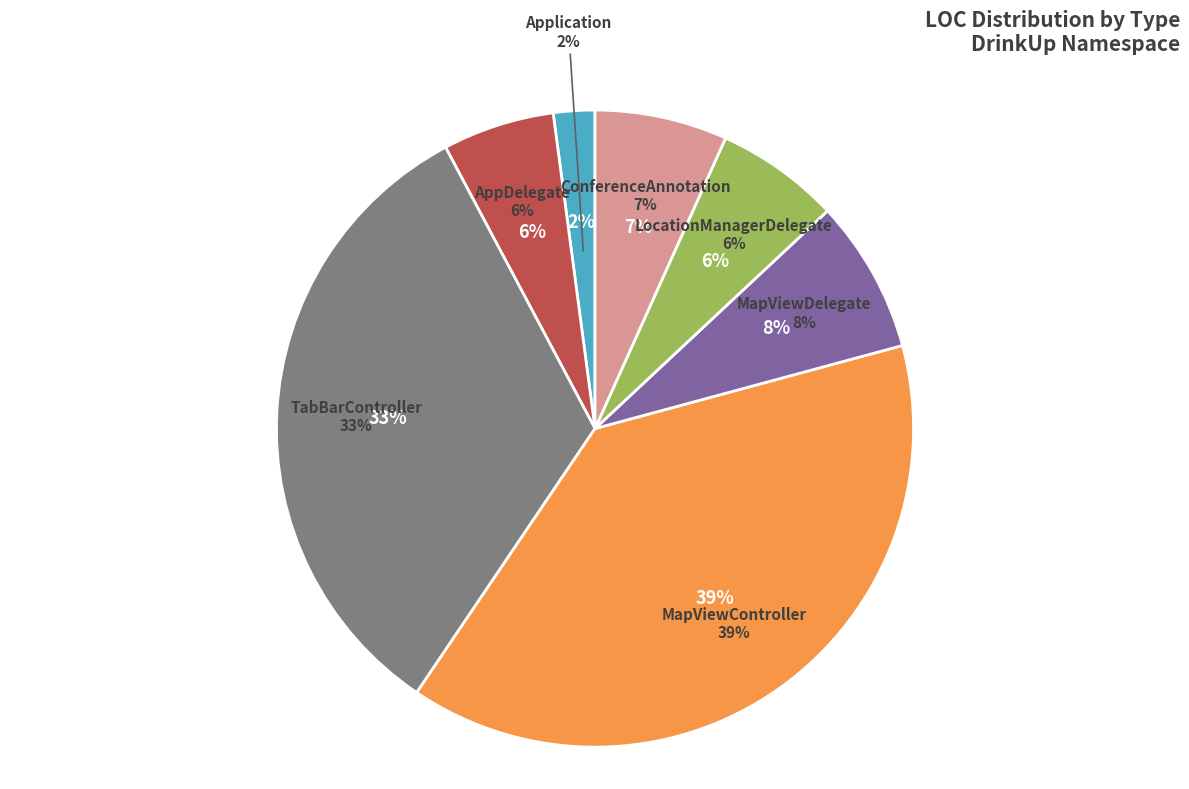

Between LocationManagerDelegate and TabBarController, which is larger?

TabBarController